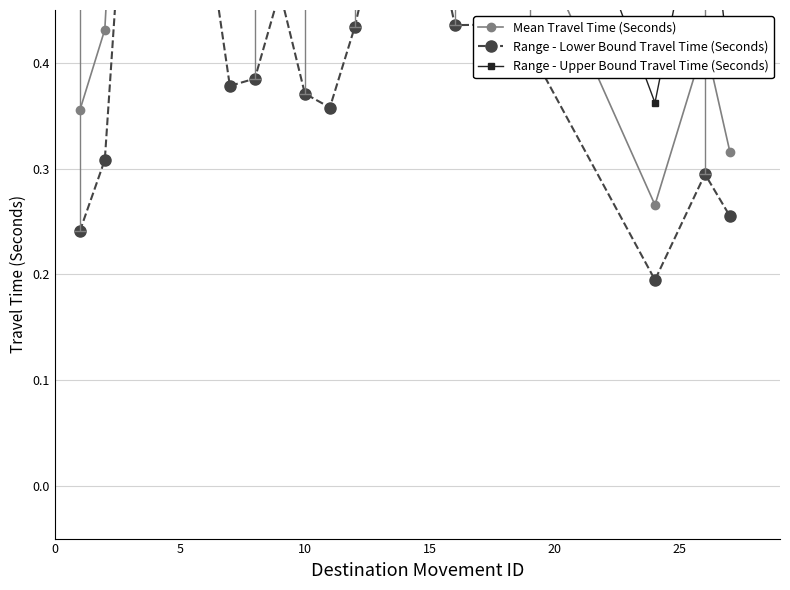

Is it true that Mean Travel Time (Seconds) equals 0.5 at 25?

True